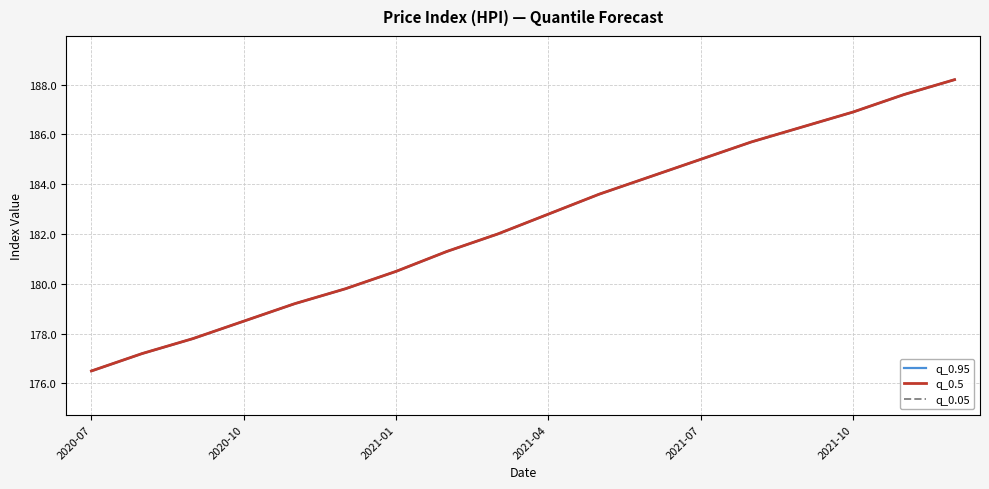

Reading right to left, extract all data points from this chart.

q_0.95: 188.2	187.6	186.9	186.3	185.7	185.0	184.3	183.6	182.8	182.0	181.3	180.5	179.8	179.2	178.5	177.8	177.2	176.5
q_0.5: 188.2	187.6	186.9	186.3	185.7	185.0	184.3	183.6	182.8	182.0	181.3	180.5	179.8	179.2	178.5	177.8	177.2	176.5
q_0.05: 188.2	187.6	186.9	186.3	185.7	185.0	184.3	183.6	182.8	182.0	181.3	180.5	179.8	179.2	178.5	177.8	177.2	176.5